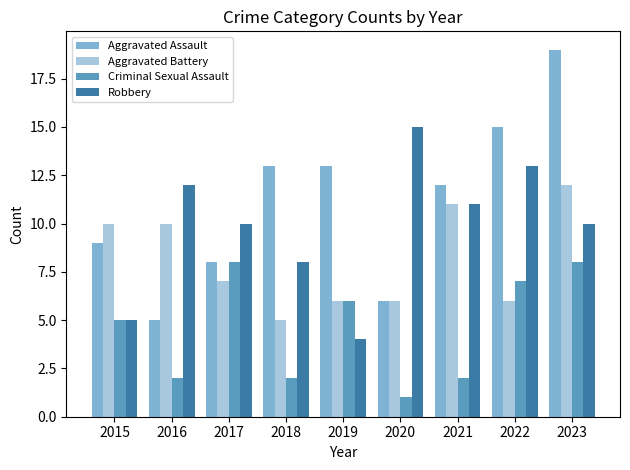

Between 2015 and 2023, which series saw the biggest shift?

Aggravated Assault